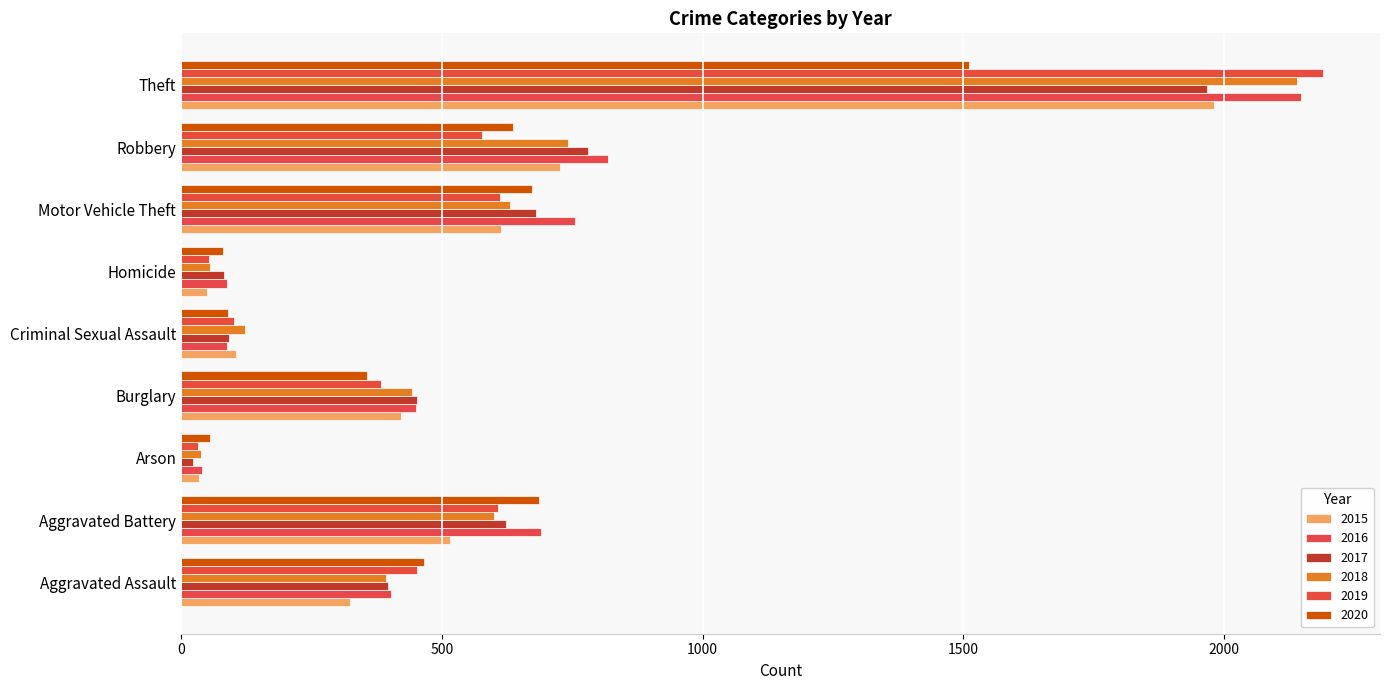

How many categories are shown in the chart?

9